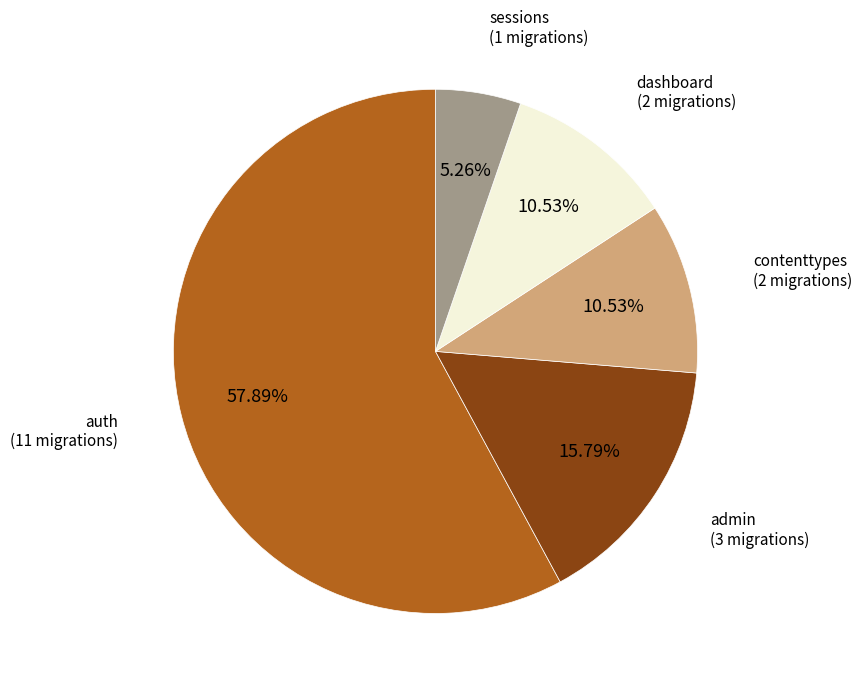

To the nearest percent, what is the average slice percentage?

20%